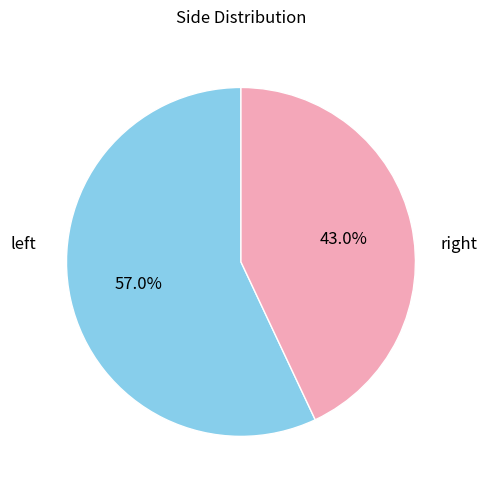

How many slices are in this pie chart?

2